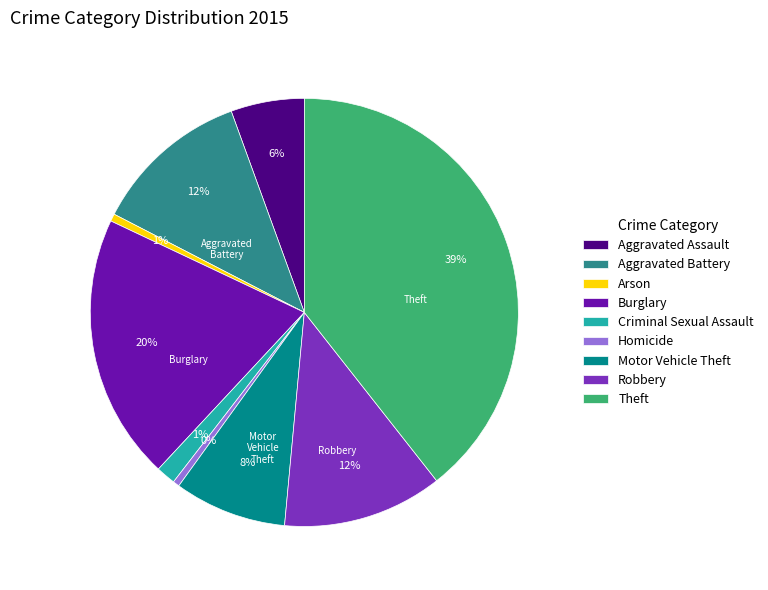

Is it true that Arson is 9% of the pie?

False